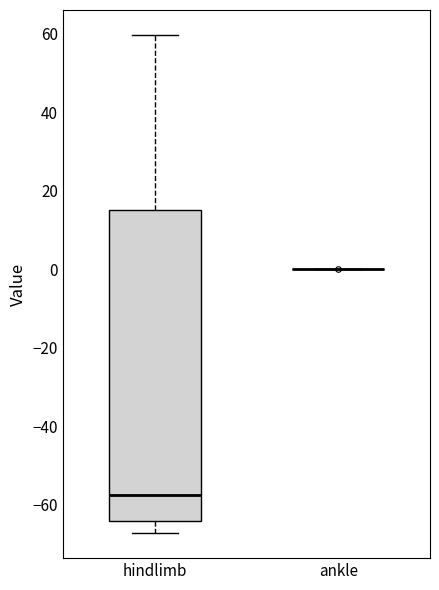

Comparing the boxes themselves (not the whiskers), which one is the tallest?

hindlimb